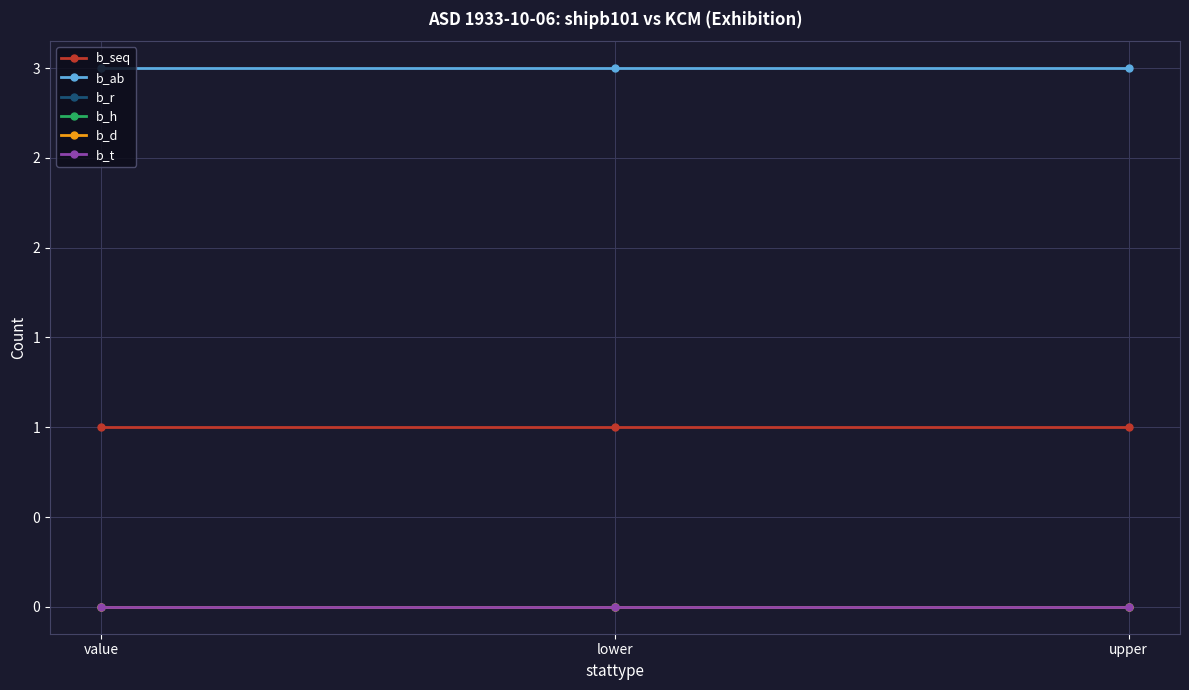

What is the label of the 1st point from the left?

value